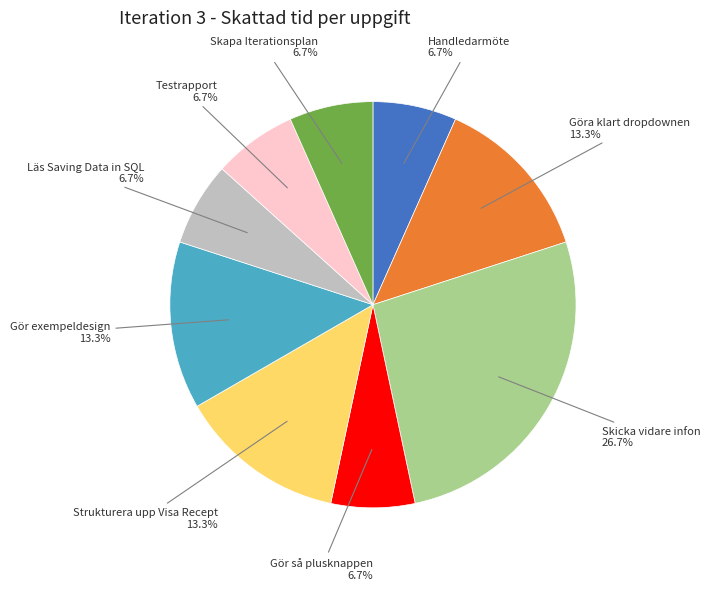

Is there a majority slice in this chart?

No